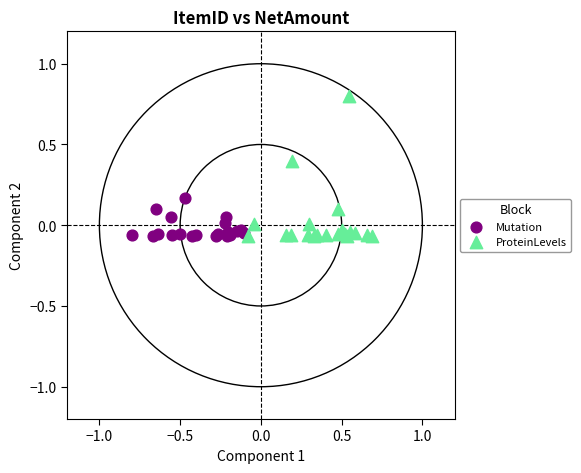

Which series has the largest Y range (max minus min)?

ProteinLevels